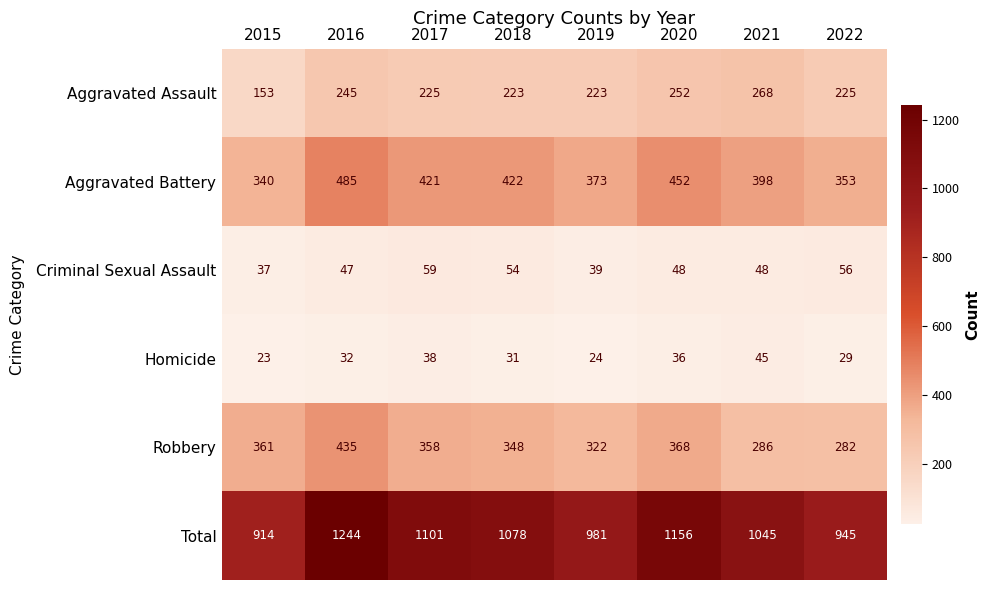

What value does the Aggravated Battery series have at 2022?

353